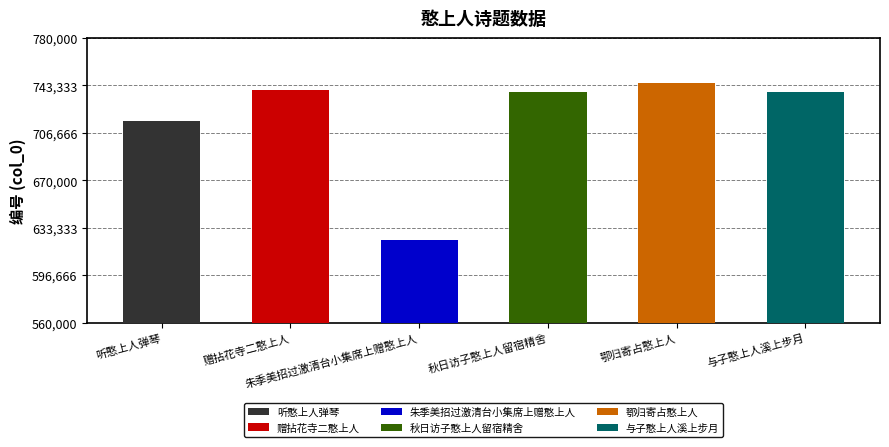

Where is the data nearest to the value 684628?

听憨上人弹琴